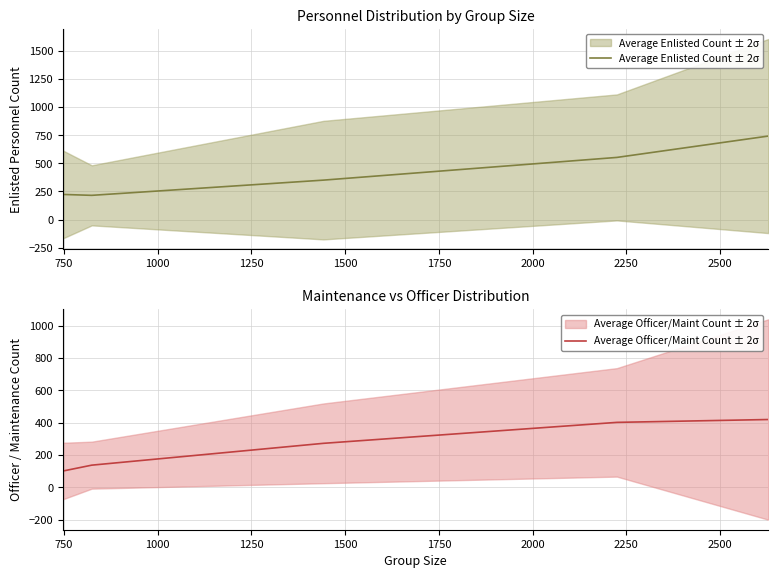

Reading left to right, transcribe all the data shown in this chart.

Average Enlisted Count ± 2σ: 223.3	215.3	350.7	552.7	742.7
Average Officer/Maint Count ± 2σ: 100.0	136.3	271.3	401.0	418.7